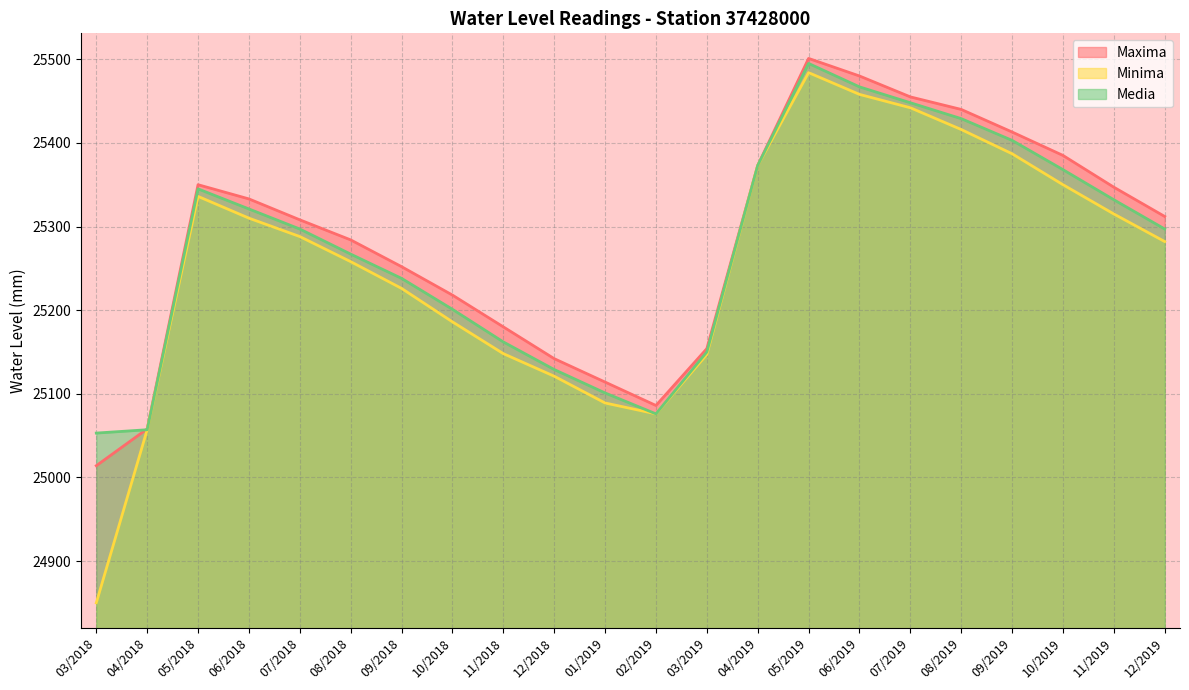

What is the spread (max minus min) of values at 07/2019?

13